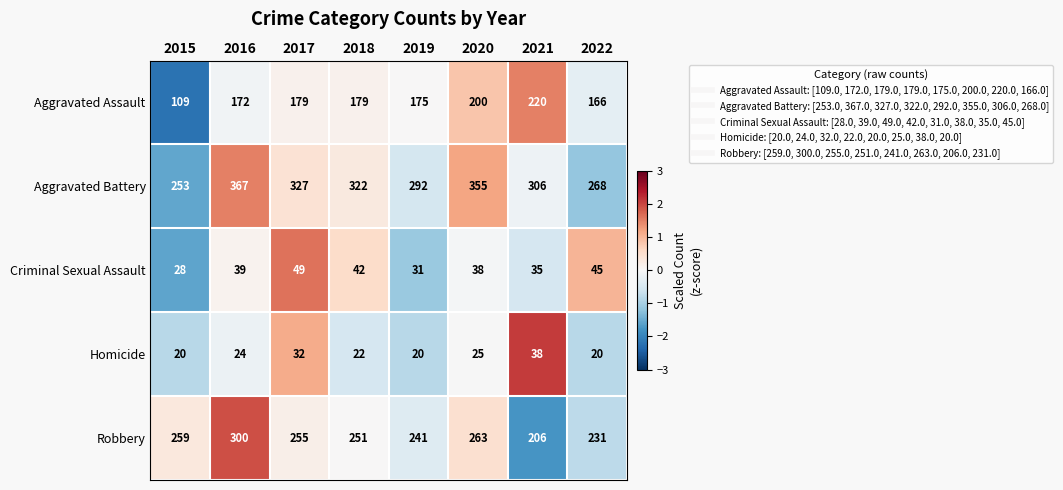

Where is Aggravated Assault nearest to the value 164?

2022